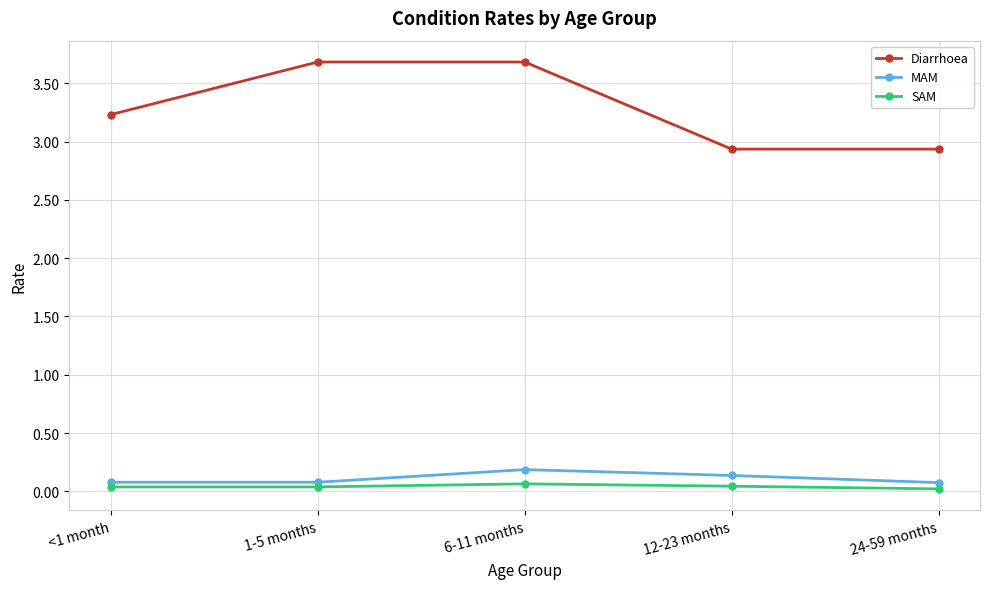

Between 6-11 months and 12-23 months, which series saw the biggest shift?

Diarrhoea